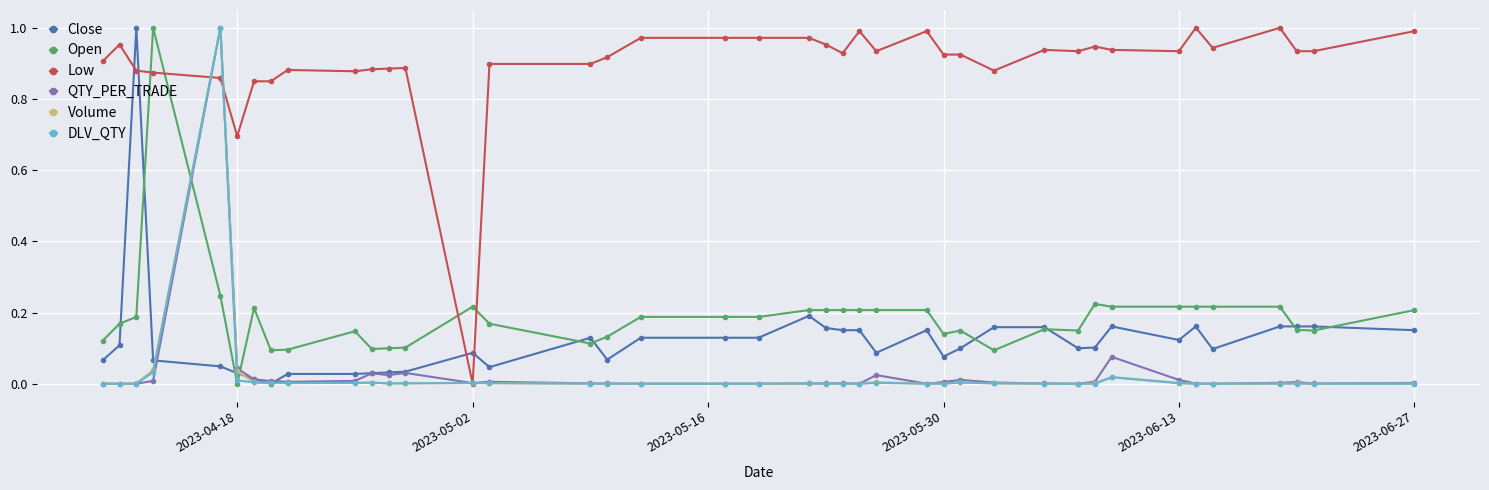

How many lines are shown in the chart?

6